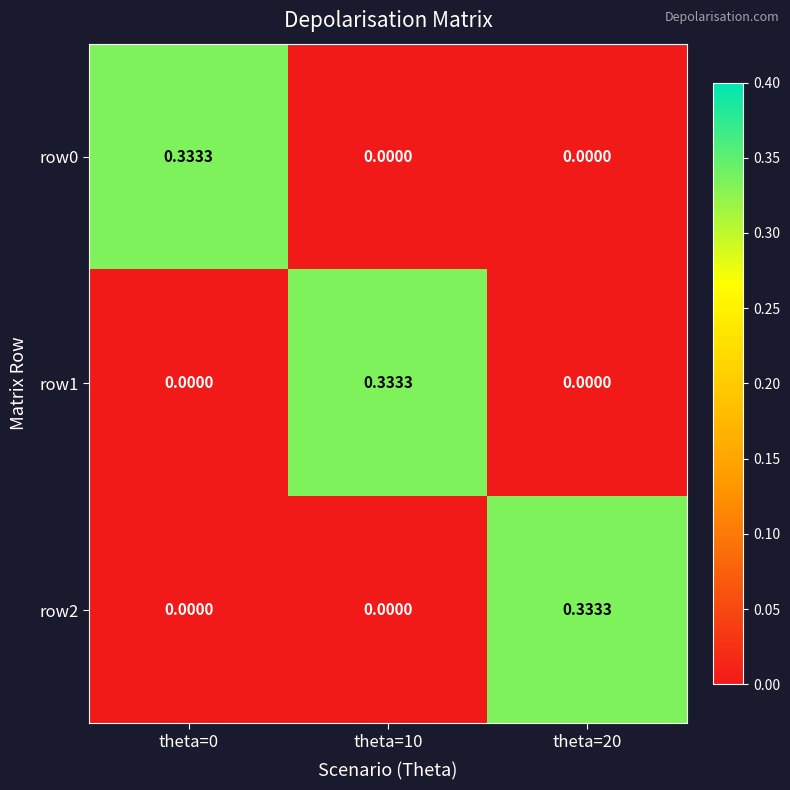

How many categories are shown in the chart?

3